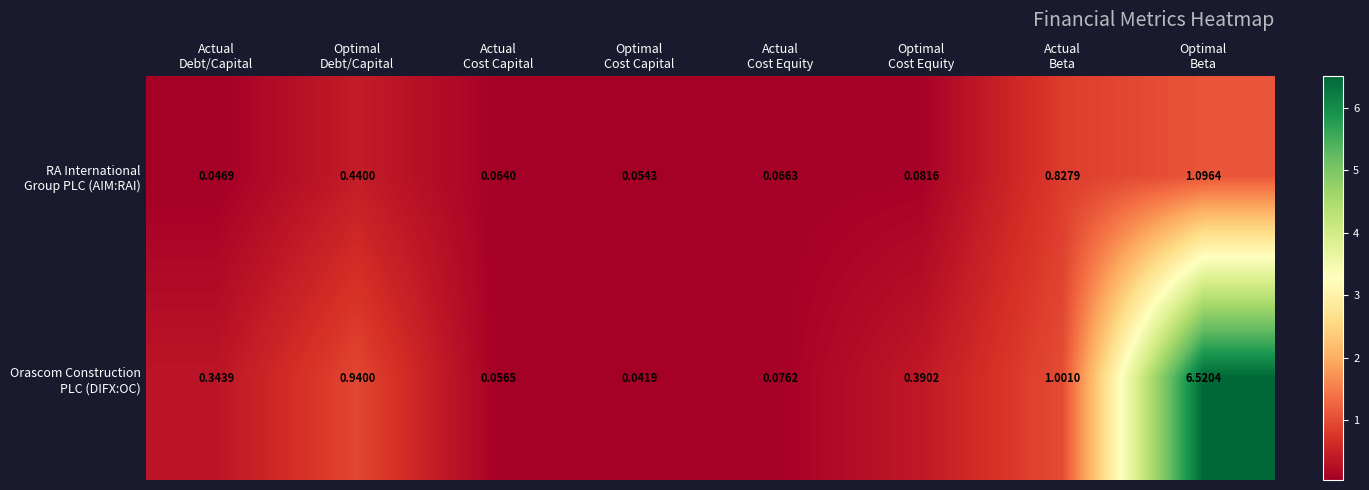

Count the number of categories in the chart.

8